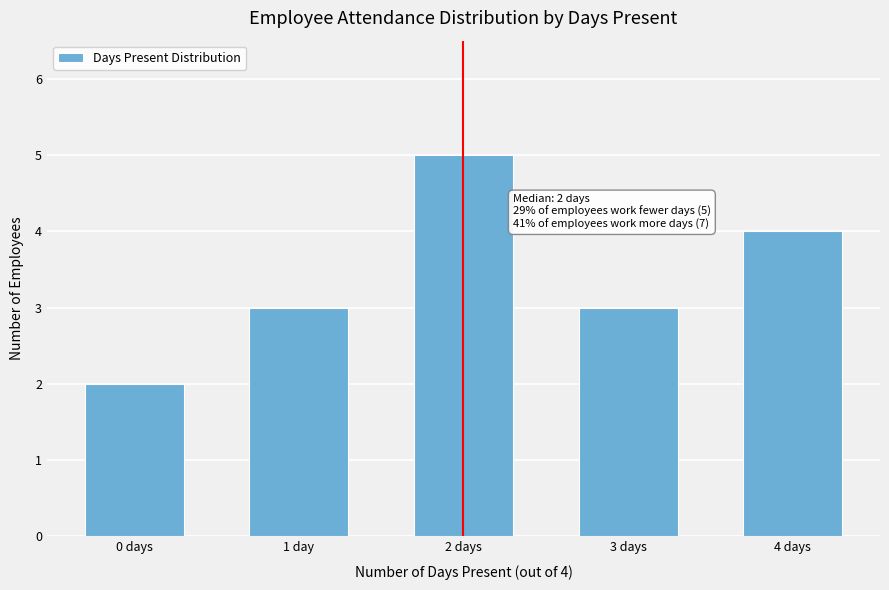

Reading right to left, extract all data points from this chart.

4	3	5	3	2